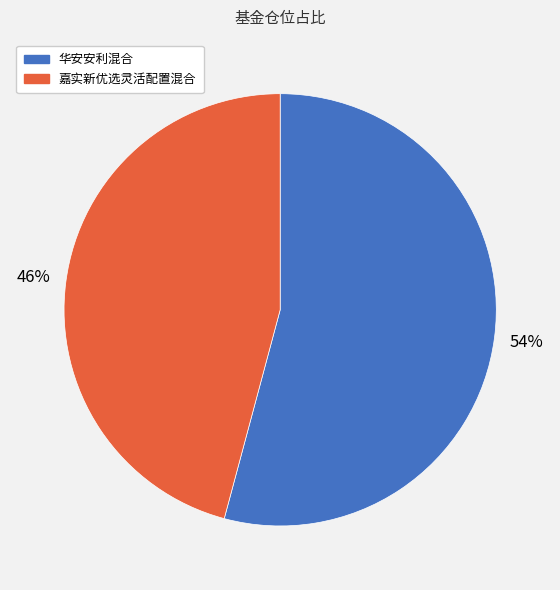

Count the number of slices in the pie.

2